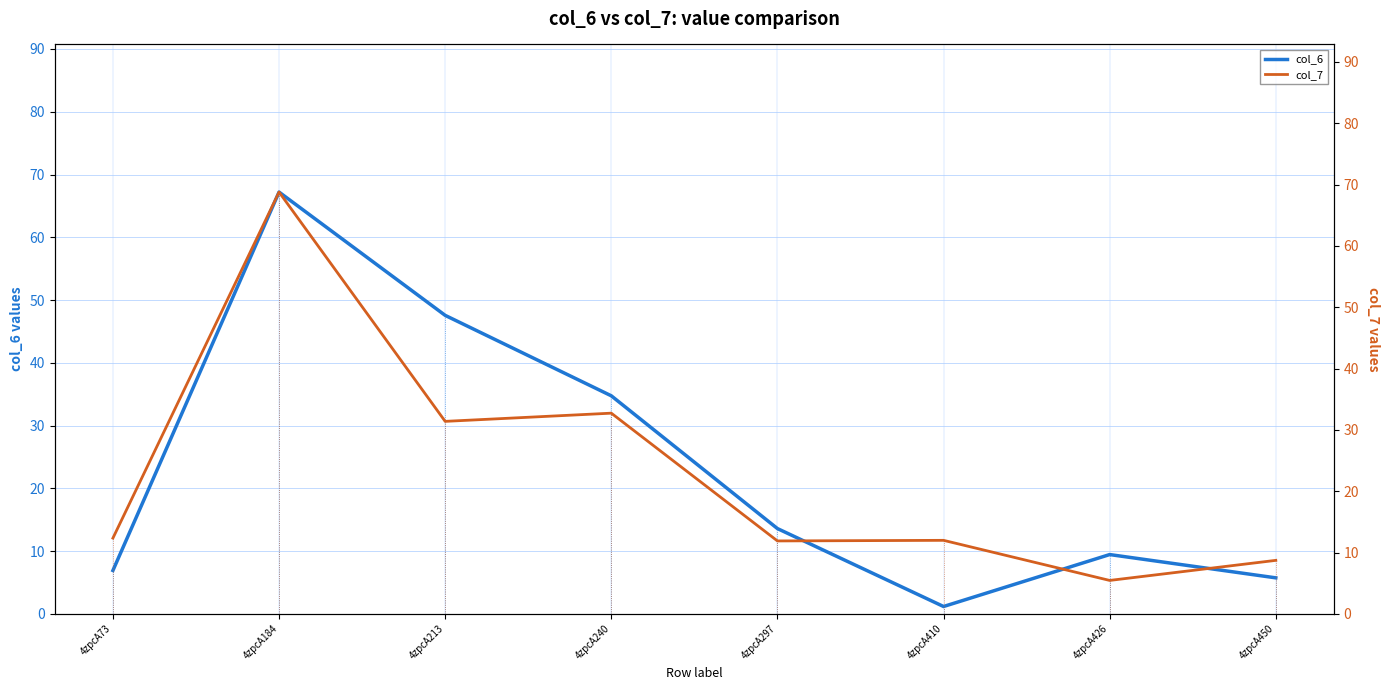

True or false: col_6 and col_7 cross at least once.

True